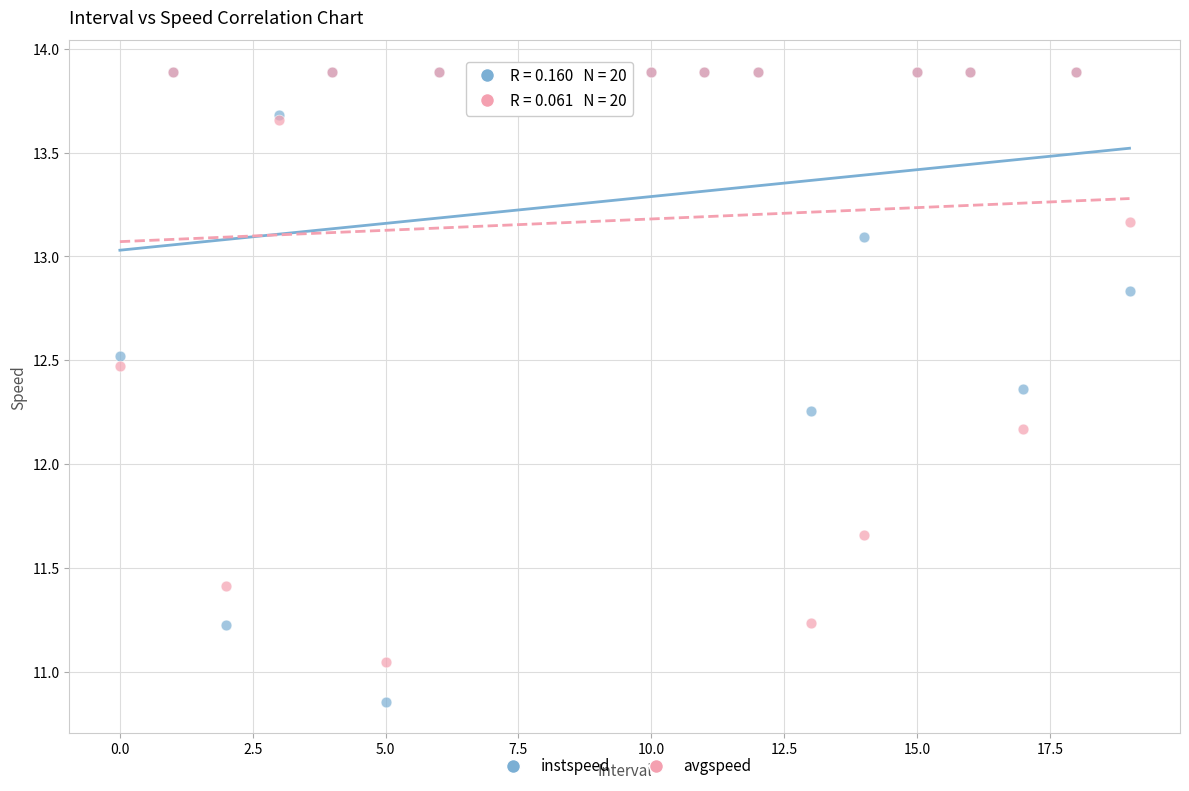

Across all series, what Y value is closest to 12?

12.2